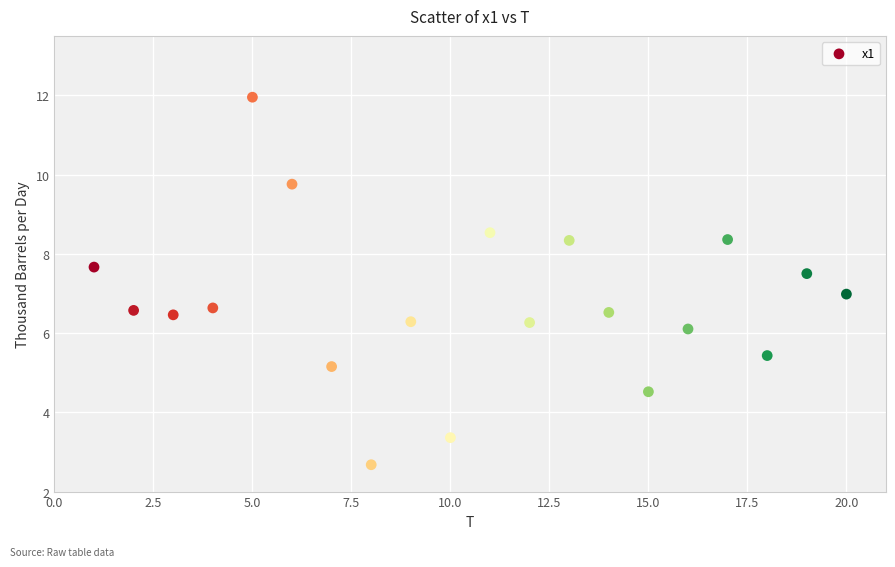

What is the range of Y values (max minus min)?

9.3